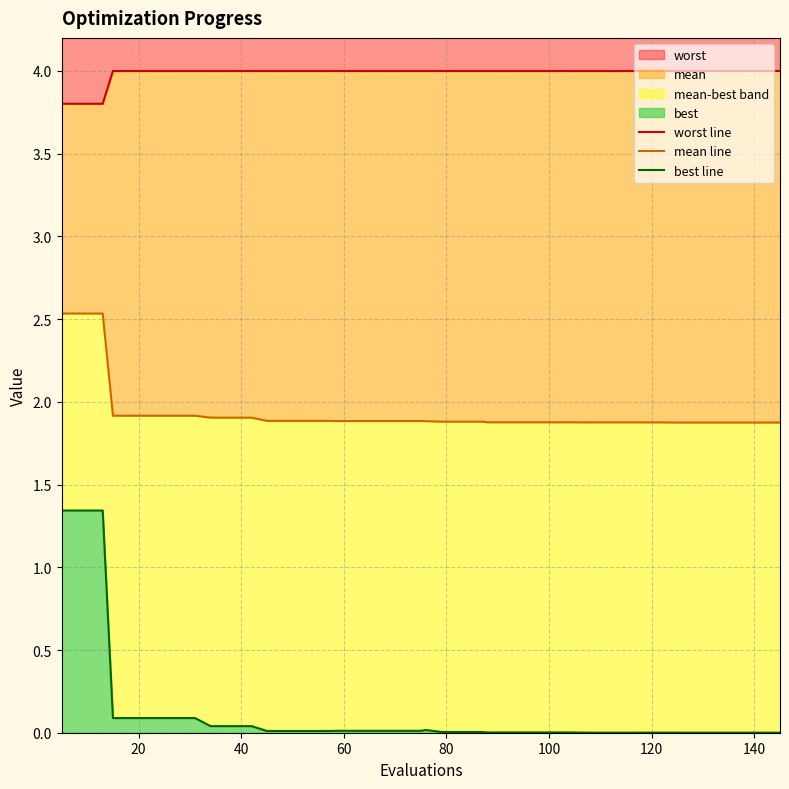

What is the difference between the maximum and minimum values in the mean line series?

0.7